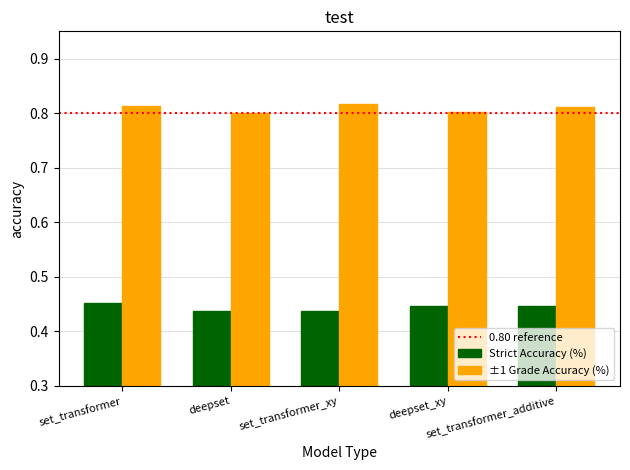

What is the sum of all Strict Accuracy (%) values?

2.2